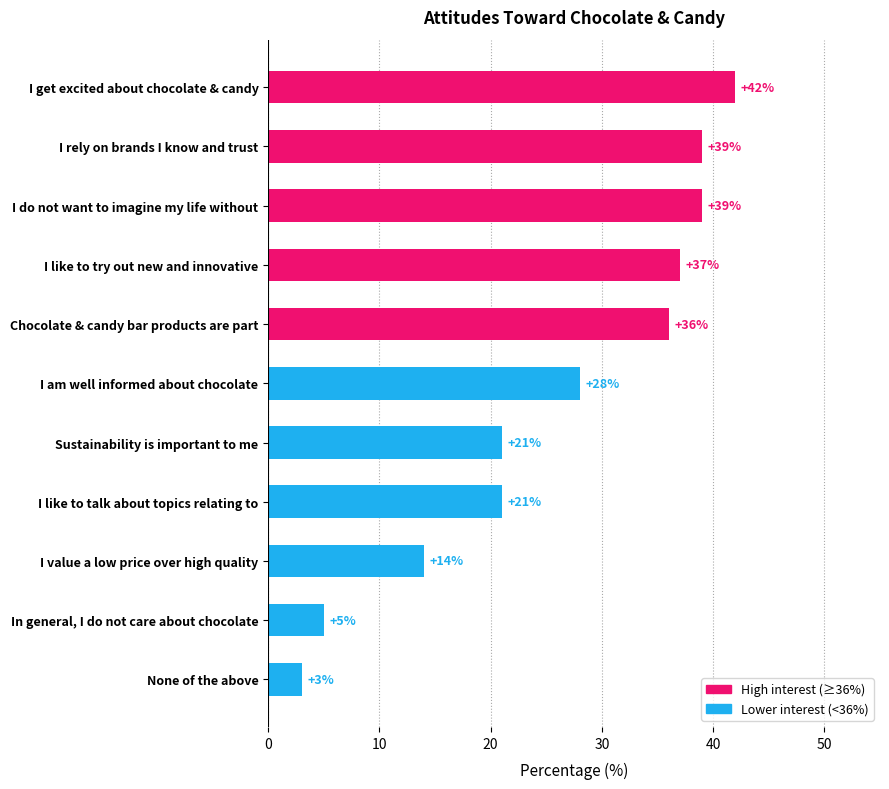

Reading bottom to top, list all the values displayed in this chart.

None of the above=3	In general, I do not care about chocolate=5	I value a low price over high quality=14	I like to talk about topics relating to=21	Sustainability is important to me=21	I am well informed about chocolate=28	Chocolate & candy bar products are part=36	I like to try out new and innovative=37	I do not want to imagine my life without=39	I rely on brands I know and trust=39	I get excited about chocolate & candy=42